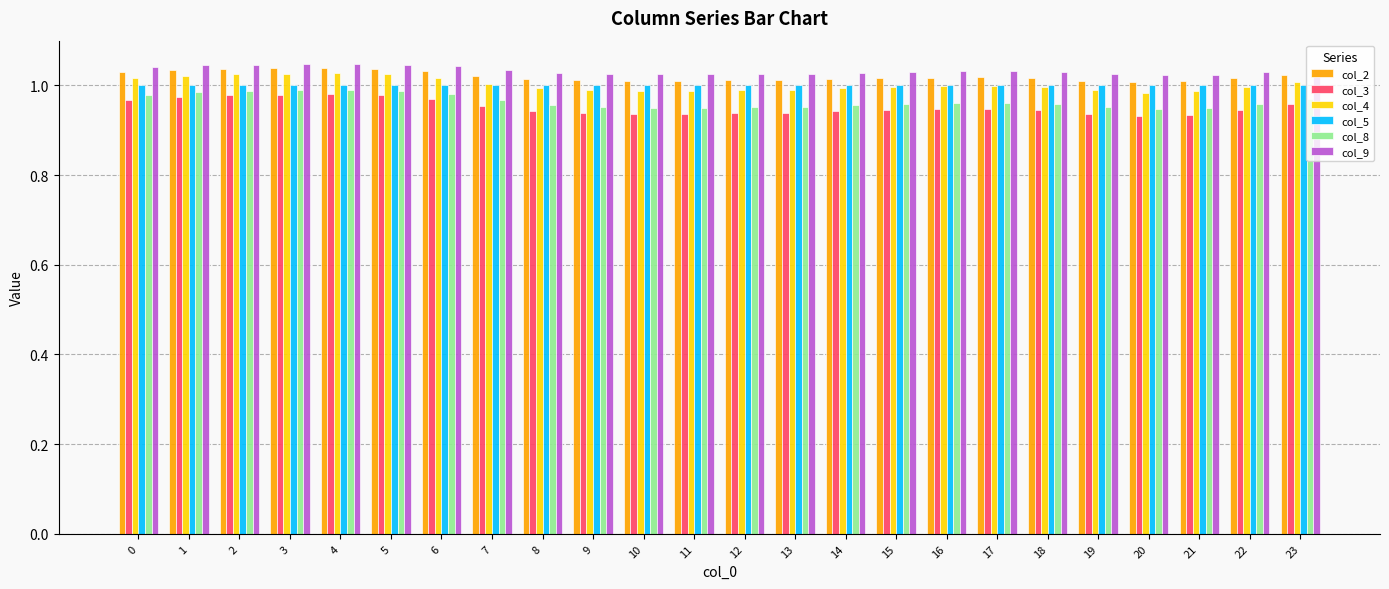

Is the value of col_5 at 1 greater than the value of col_3 at 23?

Yes